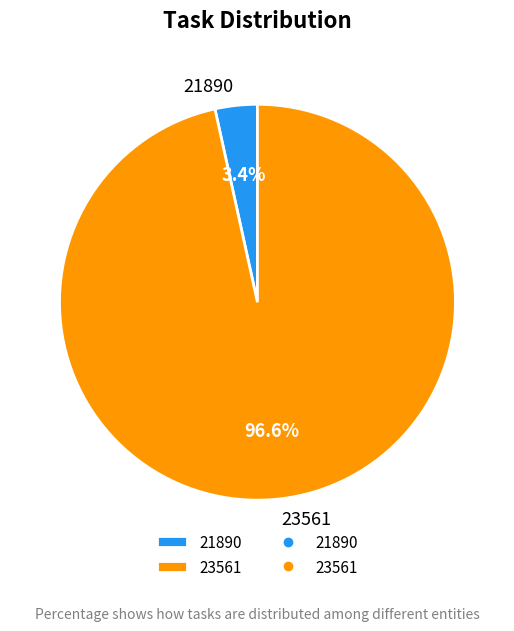

True or false: 23561 accounts for 97% of the total.

True